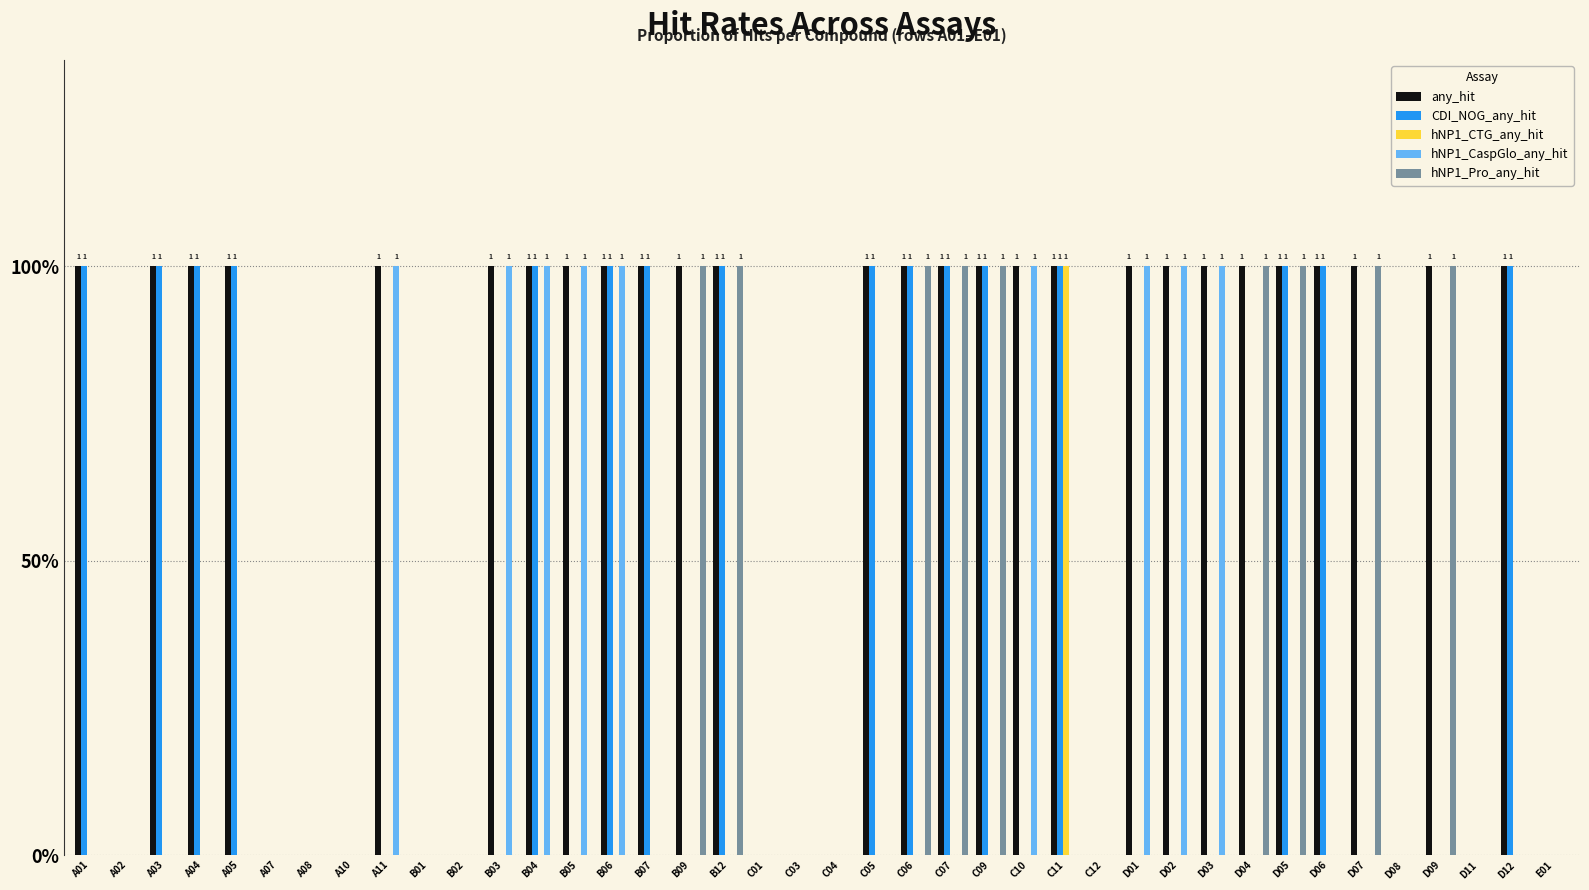

Where is hNP1_Pro_any_hit nearest to the value 0?

A01